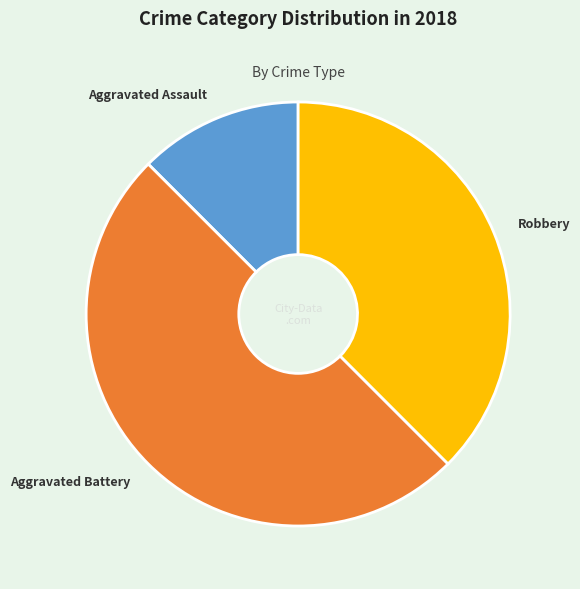

Does Robbery represent more than half of the total?

No